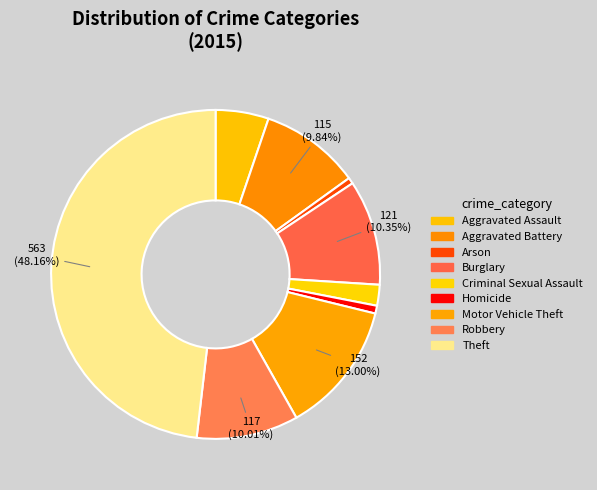

Is there any slice that represents more than half of the pie?

No